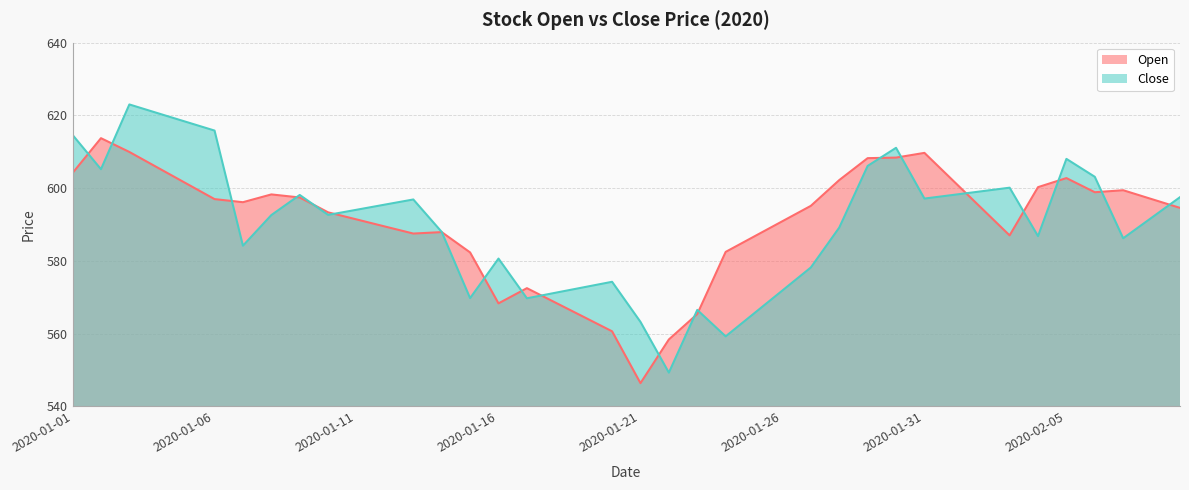

True or false: Open and Close cross at least once.

True